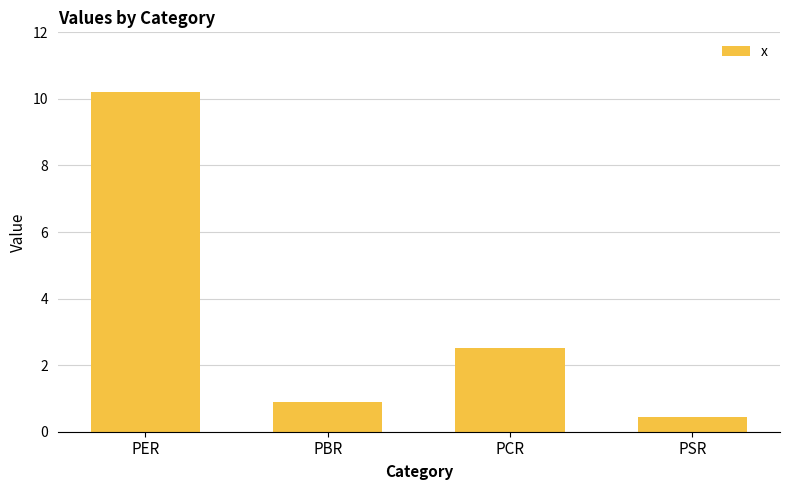

Reading left to right, what are all the values shown in this chart?

PER=10.2	PBR=0.9	PCR=2.5	PSR=0.5